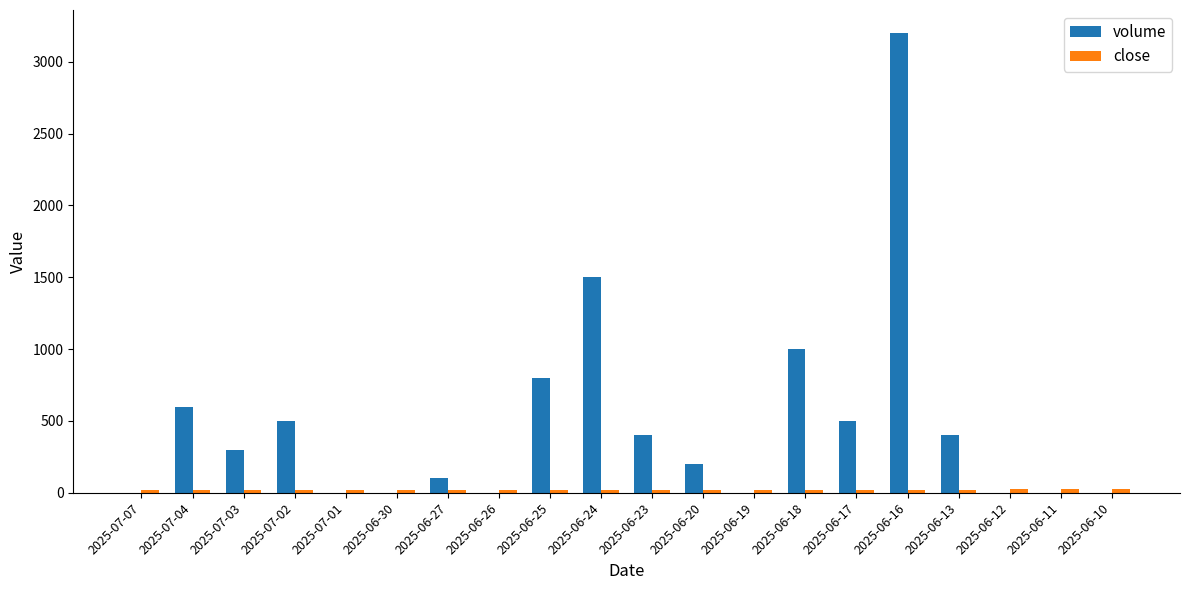

Which category has the highest value in the volume series?

2025-06-16